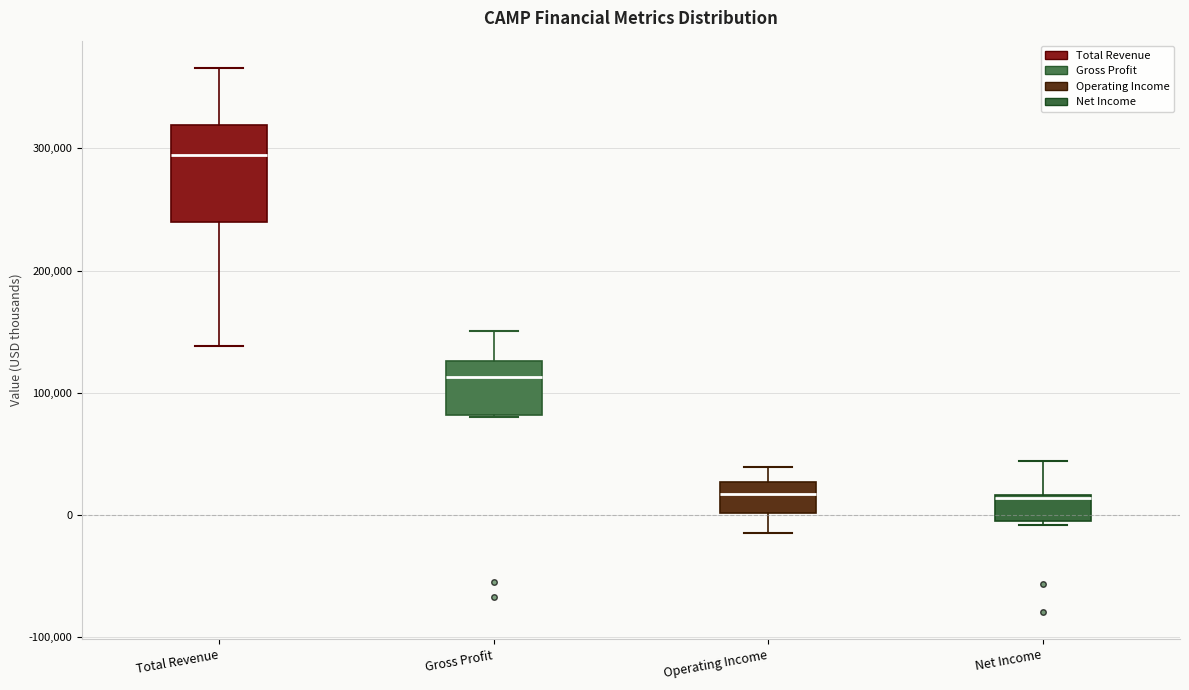

Where does the median line of the box for Net Income sit on the y-axis? The values are not printed on the chart, so give them approximately, as read against the axis.

10000